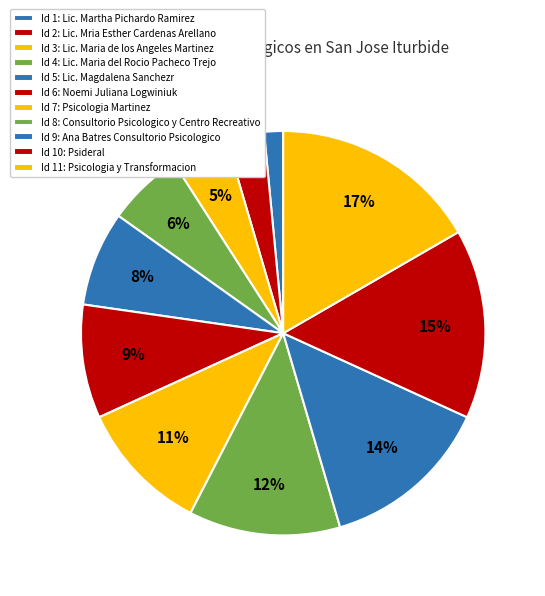

How many segments does this pie chart have?

11